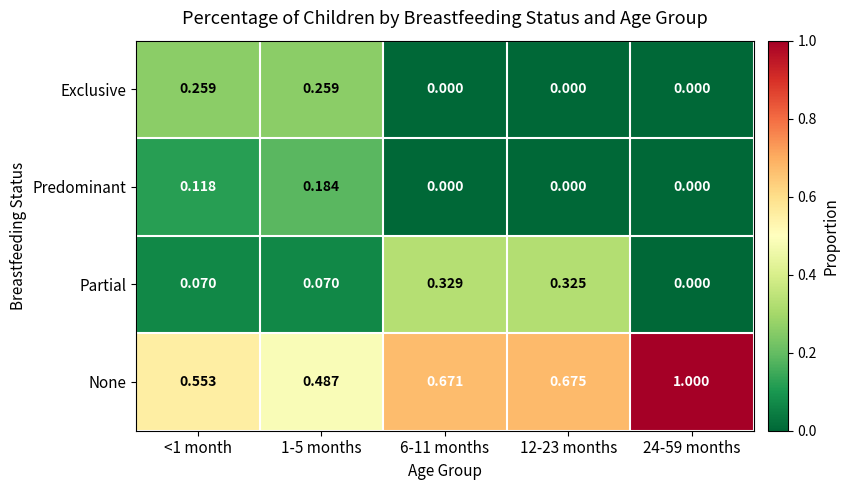

Is the value of None at 12-23 months greater than the value of Predominant at 24-59 months?

Yes